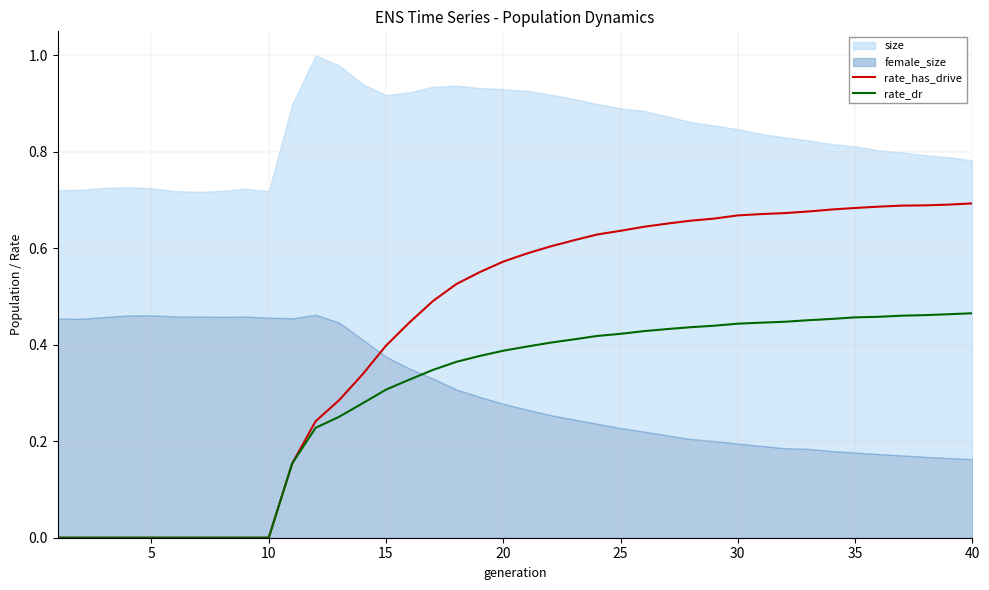

True or false: rate_has_drive has a value of 0.6 at 15.

False